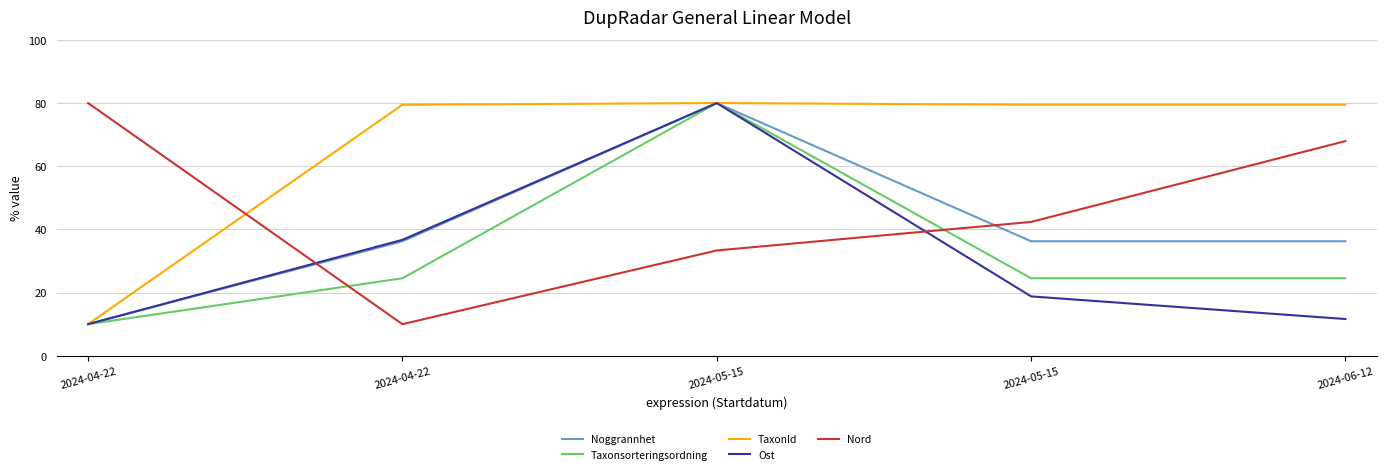

Does the chart have visible grid lines?

Yes